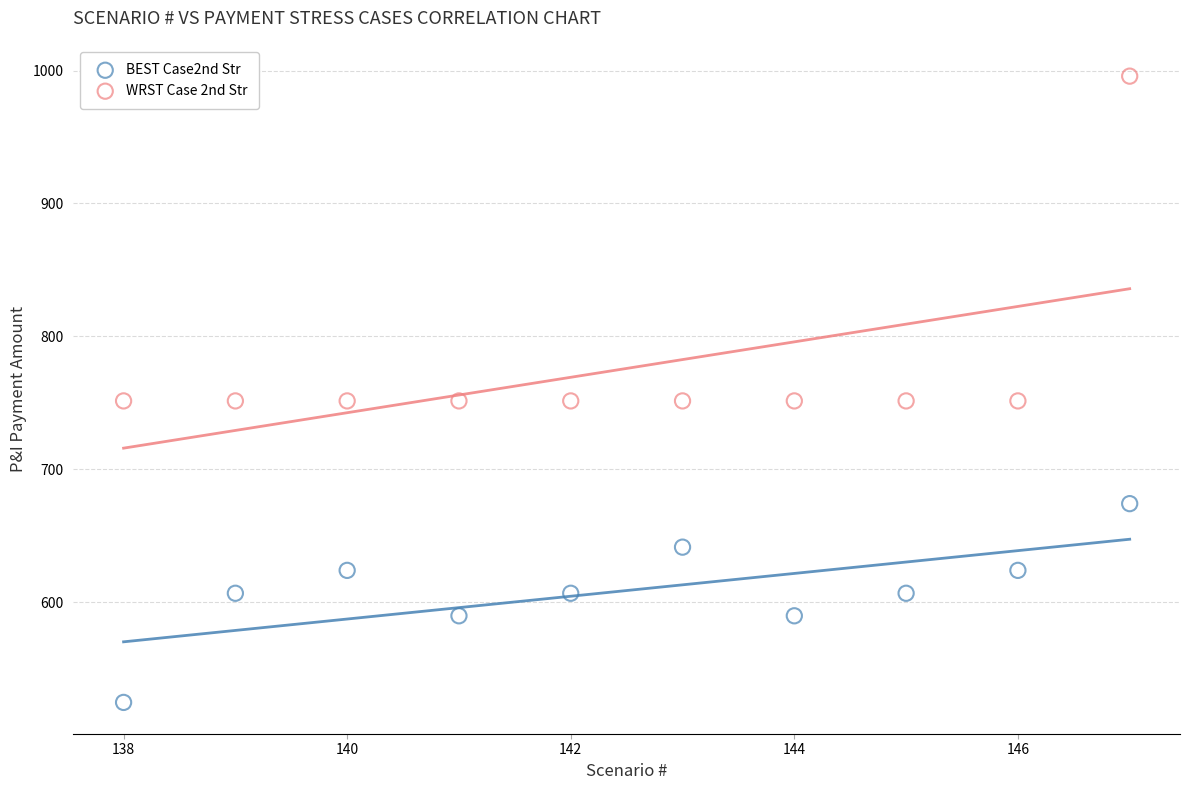

Which series reaches the maximum Y coordinate?

WRST Case 2nd Str